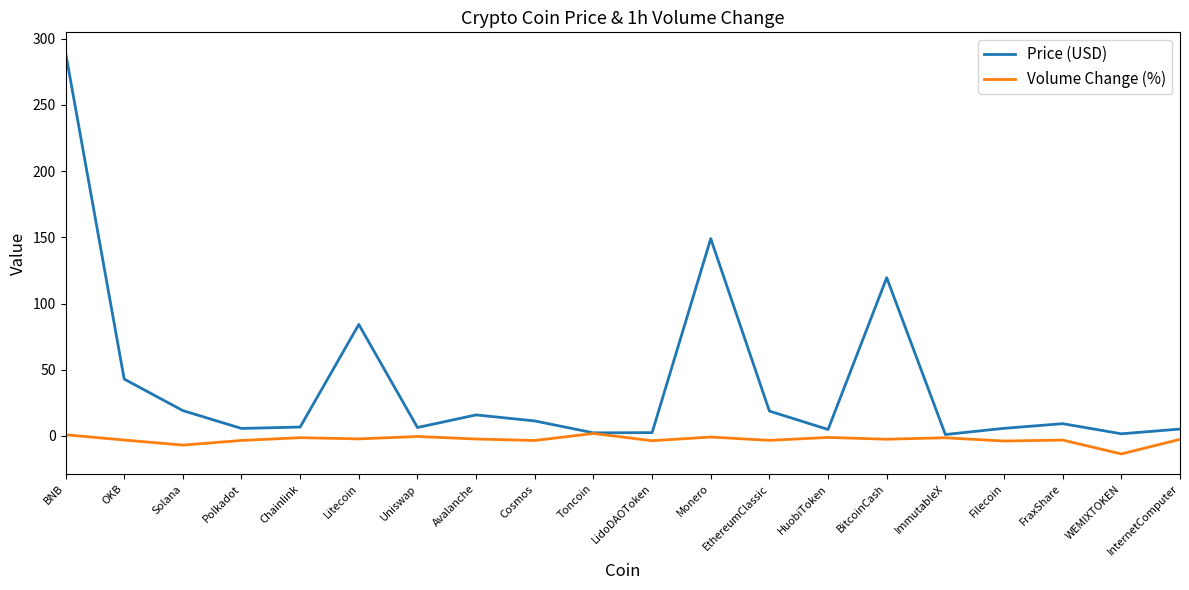

Where is Price (USD) nearest to the value 145?

Monero